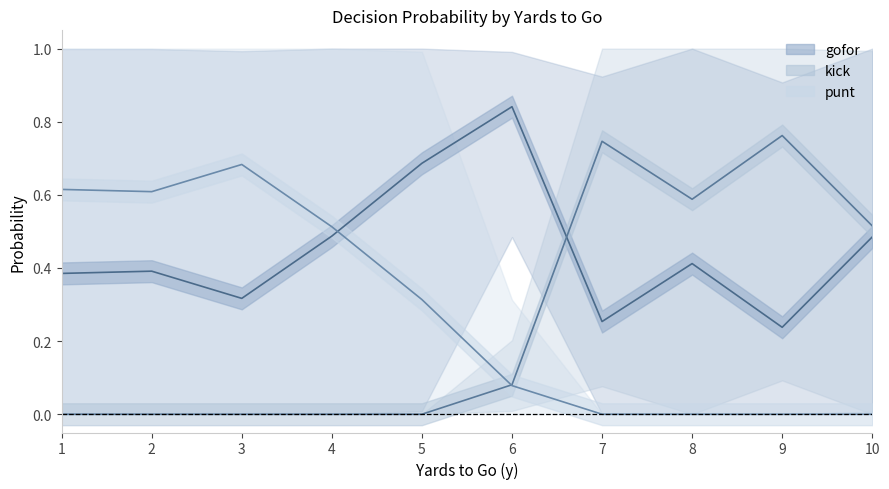

Which series ends up on top after the final intersection of kick and gofor?

kick